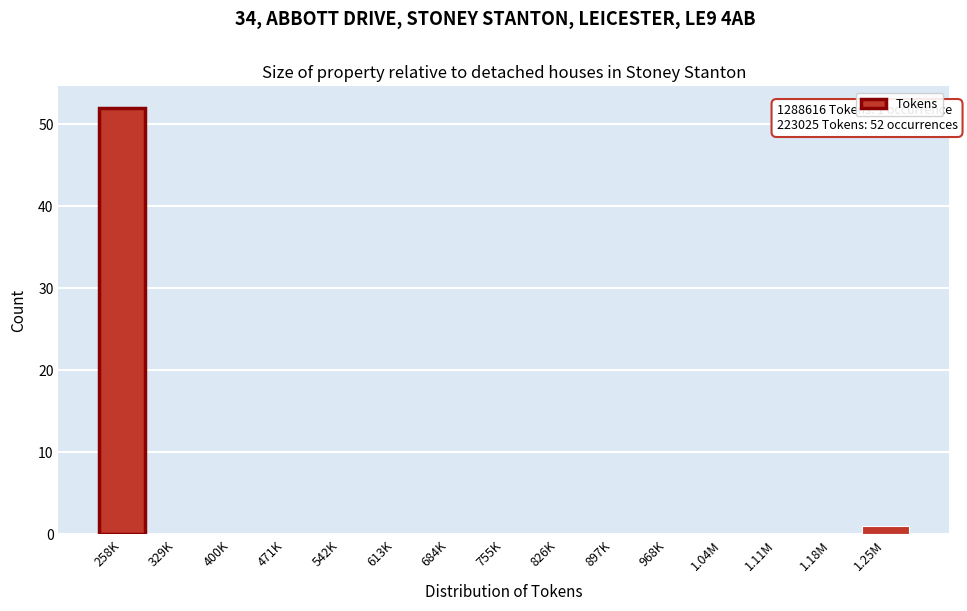

Reading right to left, list all the values displayed in this chart.

1.25M=1	1.18M=0	1.11M=0	1.04M=0	968K=0	897K=0	826K=0	755K=0	684K=0	613K=0	542K=0	471K=0	400K=0	329K=0	258K=52